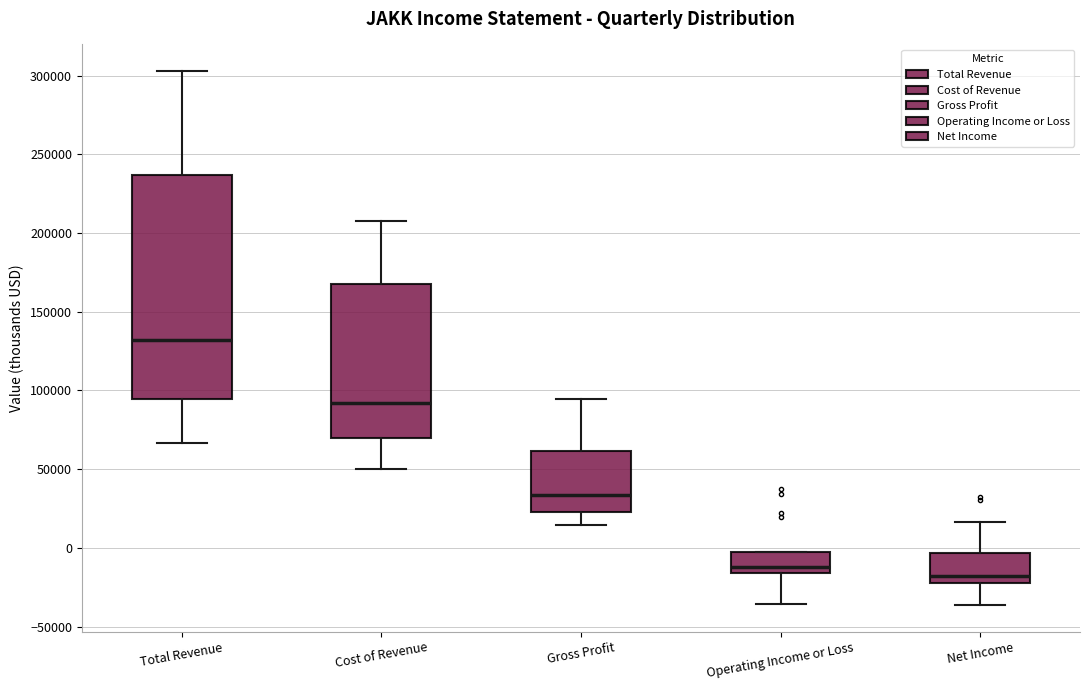

Reading left to right, read every box against the y-axis: the position of its median line, the range the box covers, and the ends of its whiskers. The values are not printed on the chart, so give them approximately, as read against the axis.

Total Revenue: median 130000, box 95000 to 235000, whiskers 65000 to 305000
Cost of Revenue: median 90000, box 70000 to 170000, whiskers 50000 to 210000
Gross Profit: median 35000, box 25000 to 60000, whiskers 15000 to 95000
Operating Income or Loss: median -10000, box -15000 to 0, whiskers -35000 to 0
Net Income: median -20000 (just above the box's lower edge), box -20000 to -5000, whiskers -35000 to 15000